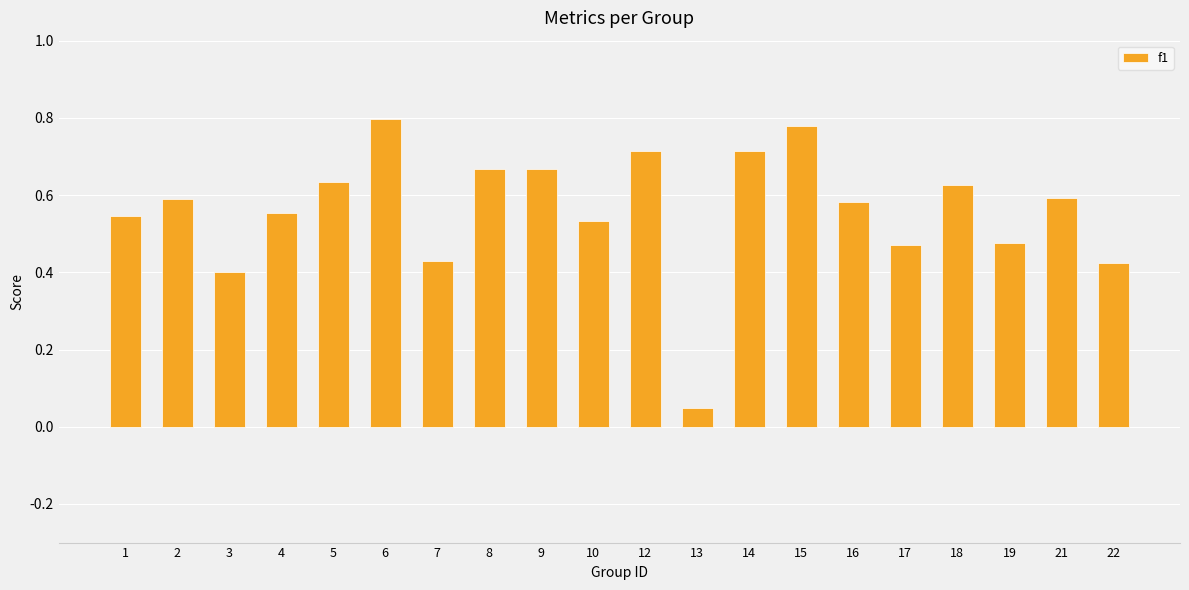

True or false: the data shows 0.4 at 16.

False